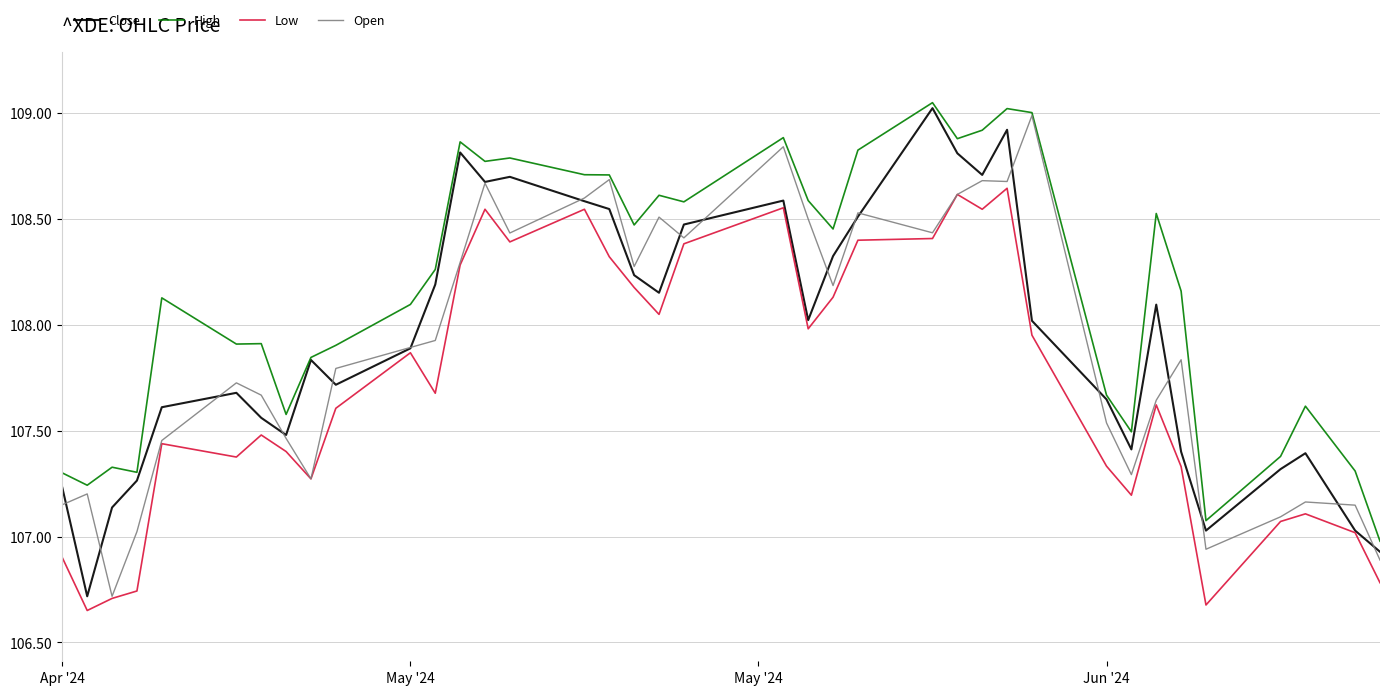

In Low, how many points are higher than both neighbors (excluding endpoints)?

10